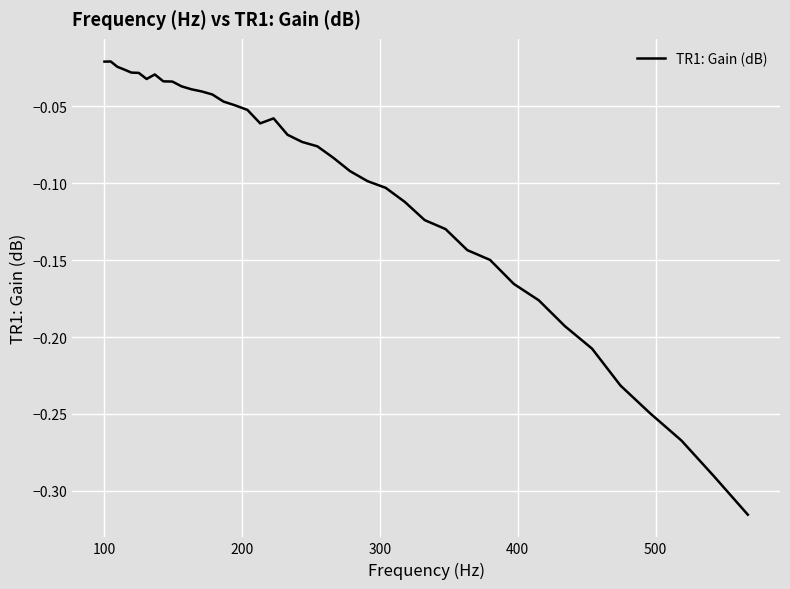

What is the difference between the maximum and minimum values?

0.3